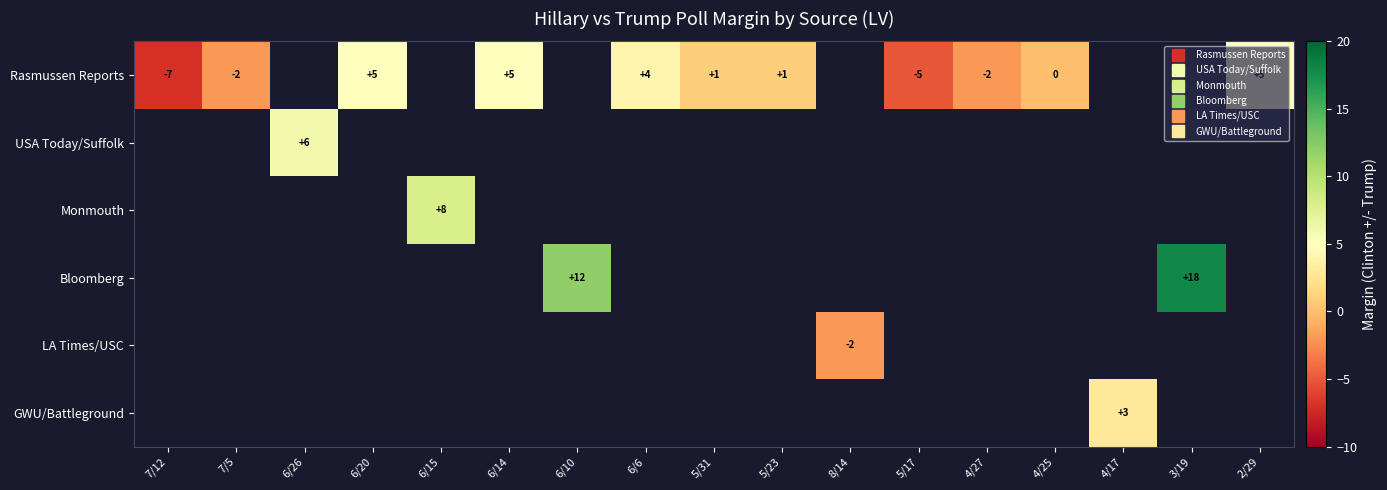

At how many categories does at least one series exceed 5?

4